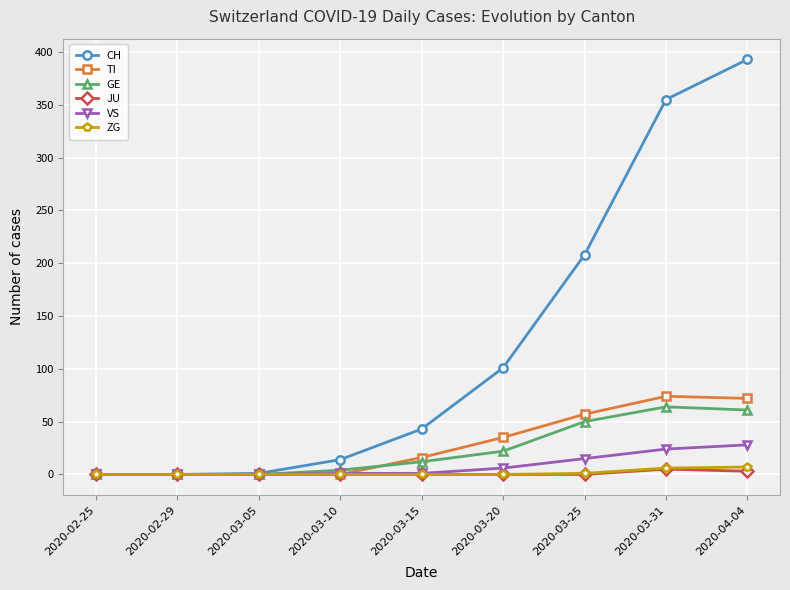

Between 2020-03-05 and 2020-04-04, which series saw the biggest shift?

CH